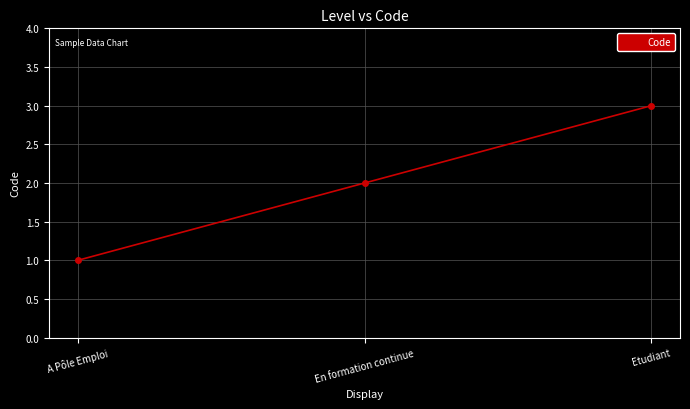

Reading left to right, list all the values displayed in this chart.

1	2	3